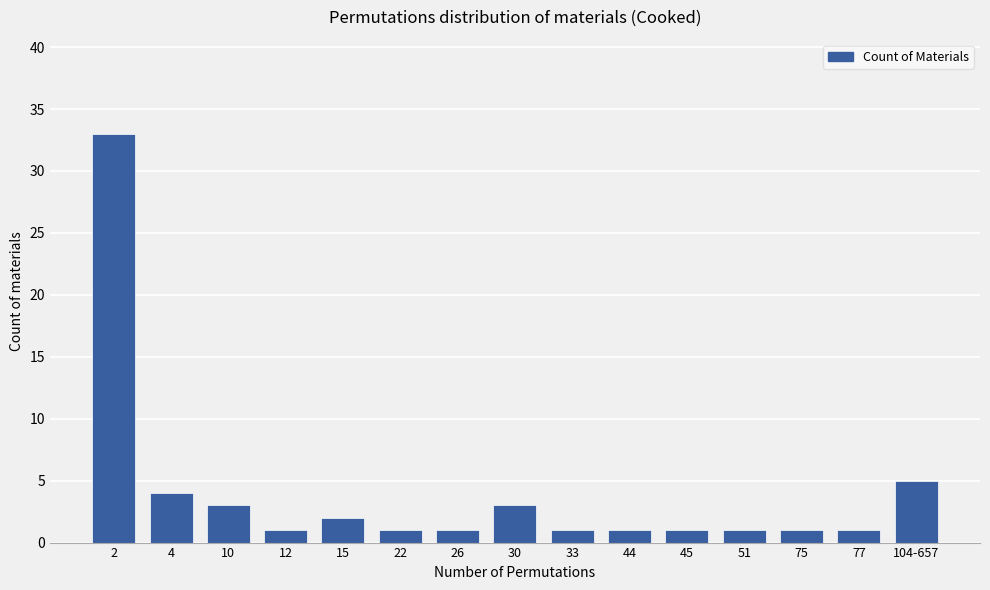

The value at 104-657 is 3. True or false?

False